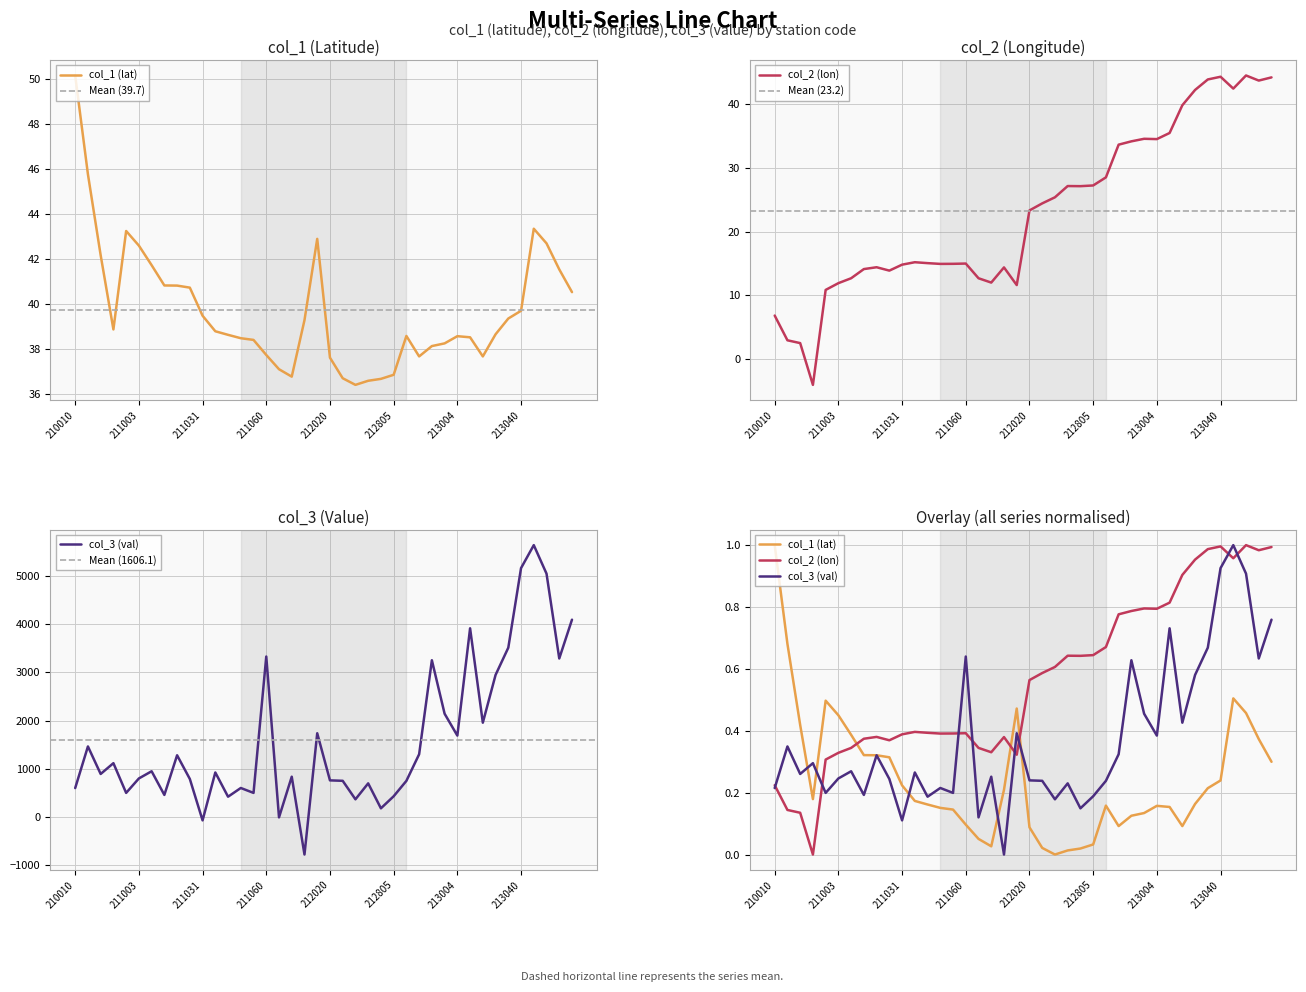

What is the difference between the highest and lowest values at 211800?

1737.7